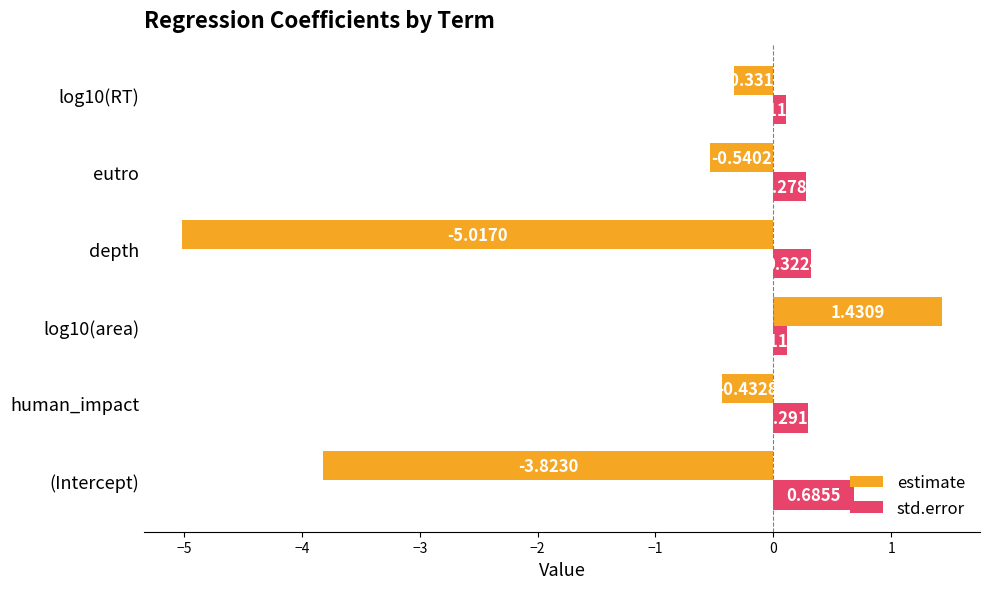

Is the value of std.error at depth greater than the value of estimate at (Intercept)?

Yes